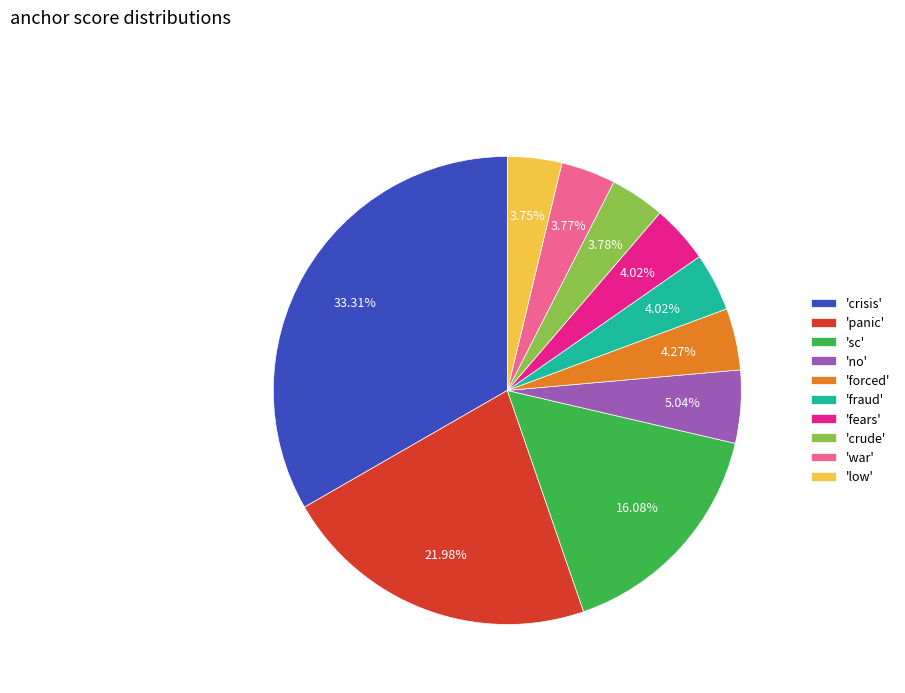

How many slices are in this pie chart?

10